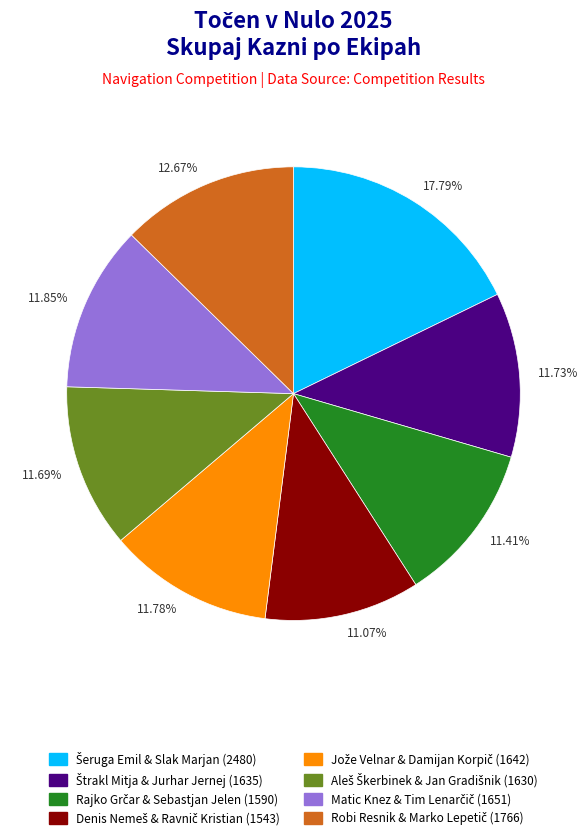

To the nearest percent, what is the average slice percentage?

12%